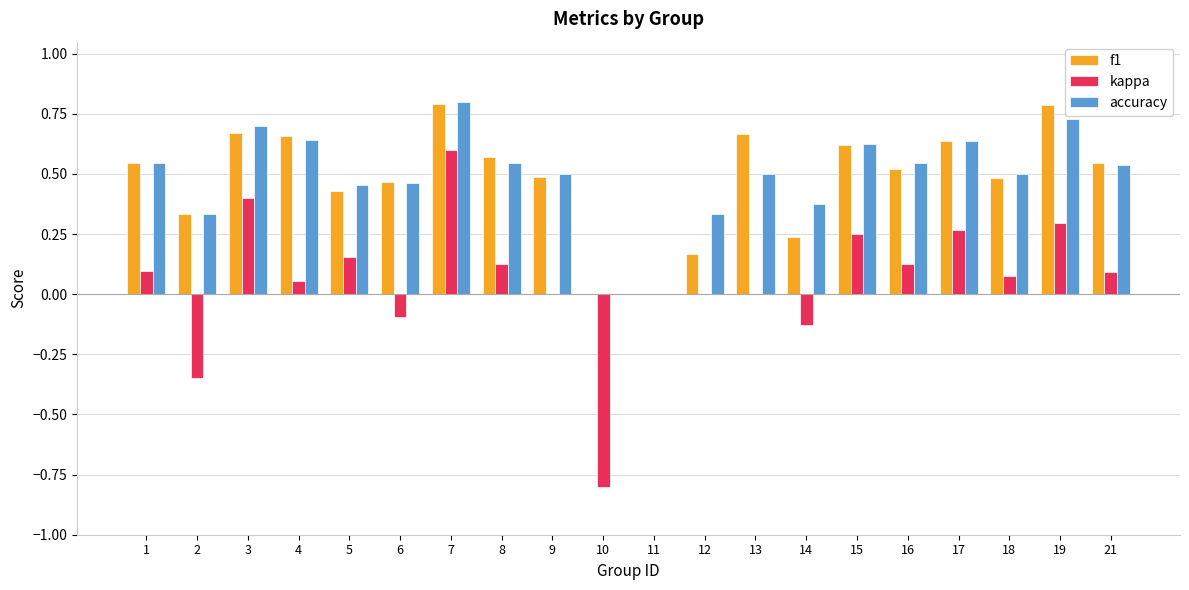

At which category is the sum across all series the highest?

7